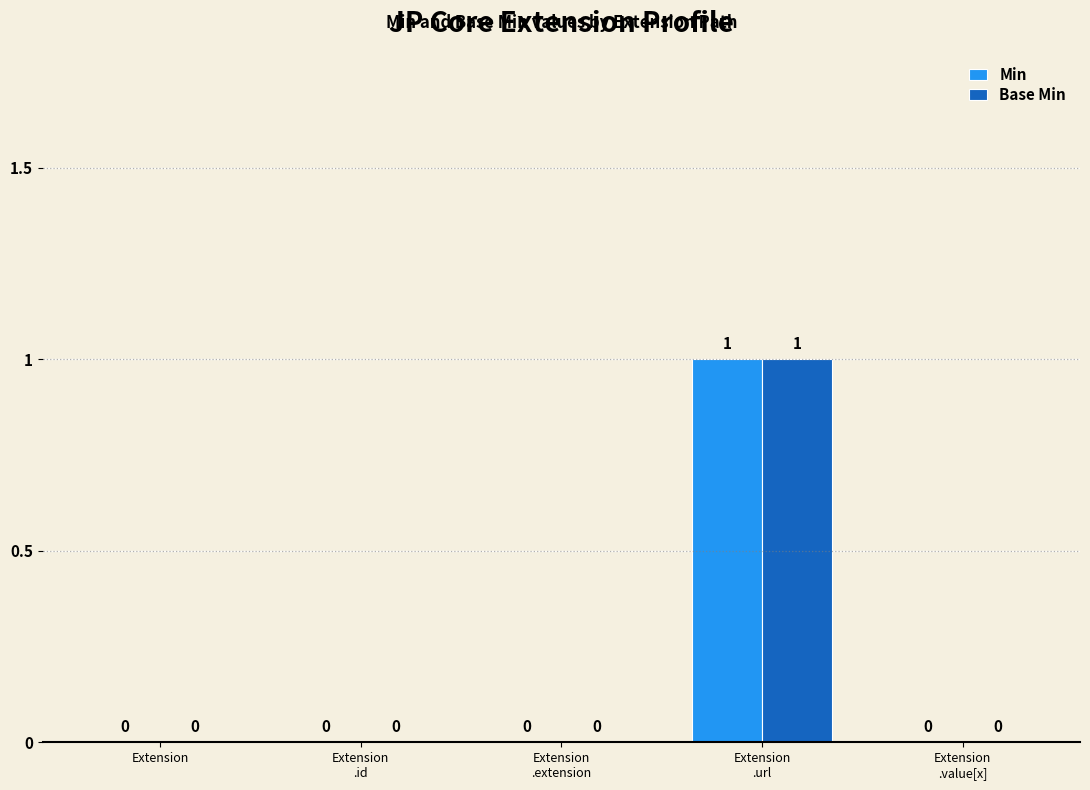

True or false: Min has a value of 0 at Extension.

True